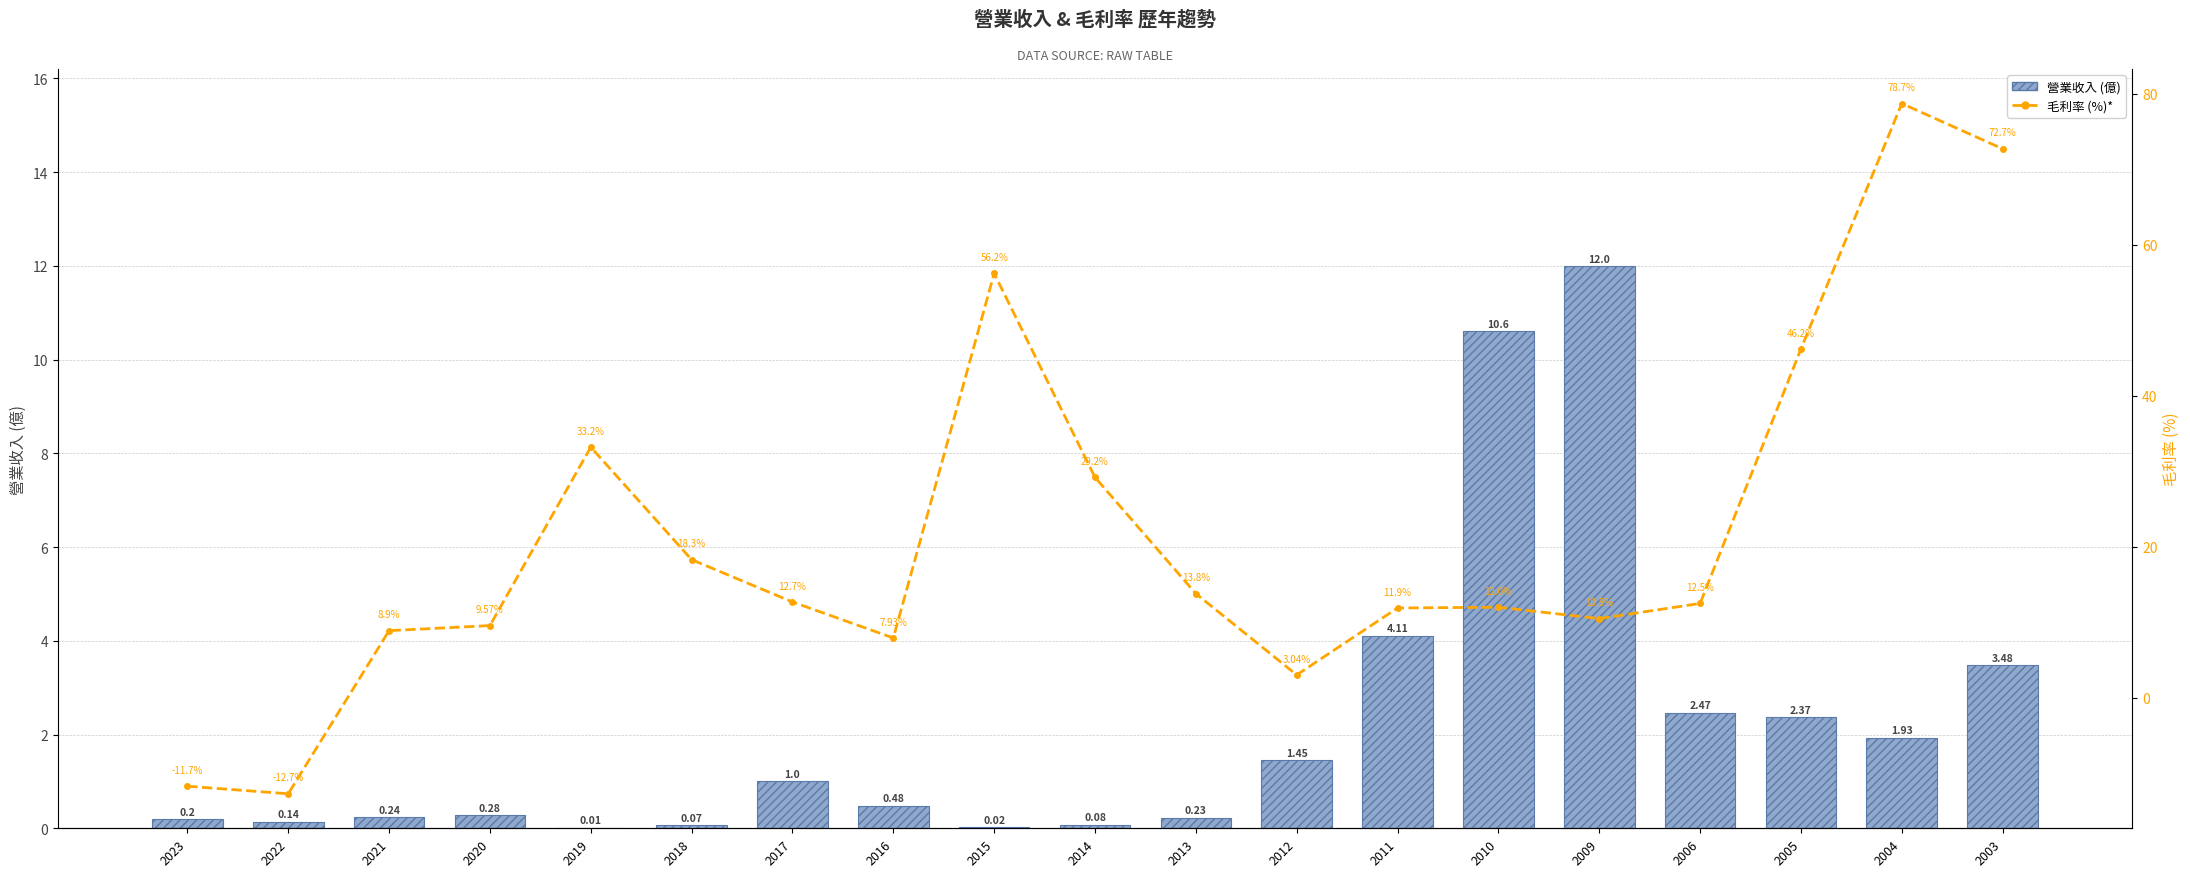

Reading left to right, what are all the values shown in this chart?

營業收入 (億): 0.2	0.1	0.2	0.3	0.0	0.1	1.0	0.5	0.0	0.1	0.2	1.4	4.1	10.6	12.0	2.5	2.4	1.9	3.5
毛利率 (%) 7日移動均線*: -11.7	-12.7	8.9	9.6	33.2	18.3	12.7	7.9	56.2	29.2	13.8	3.0	11.9	12.0	10.5	12.5	46.2	78.7	72.7